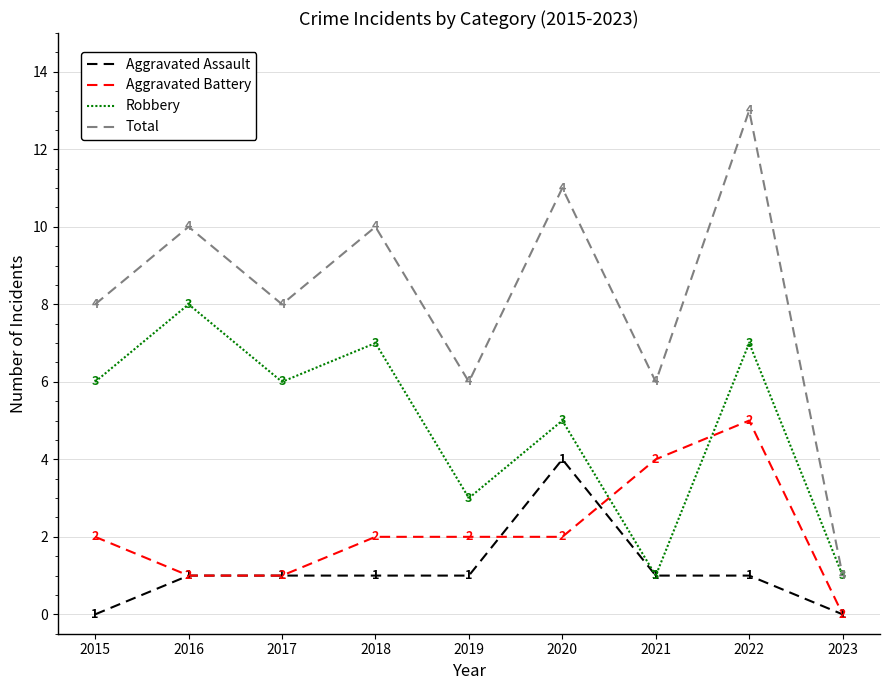

What is the spread (max minus min) of values at 2021?

5